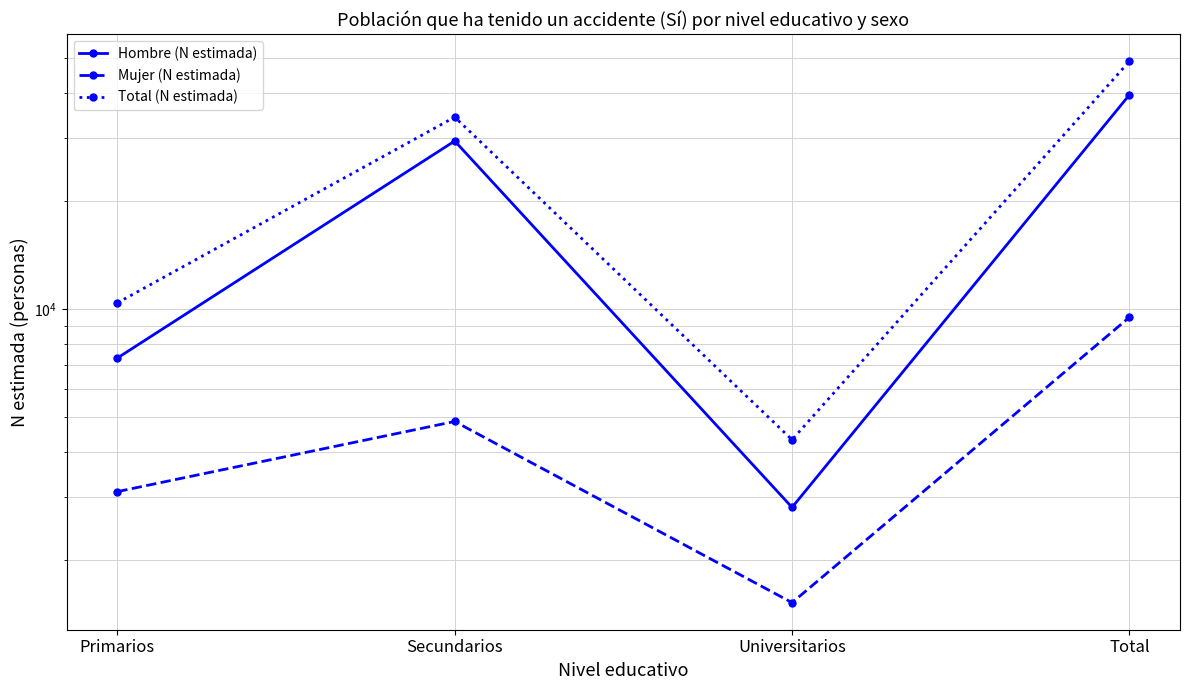

Which has a higher value, Primarios or Universitarios?

Primarios